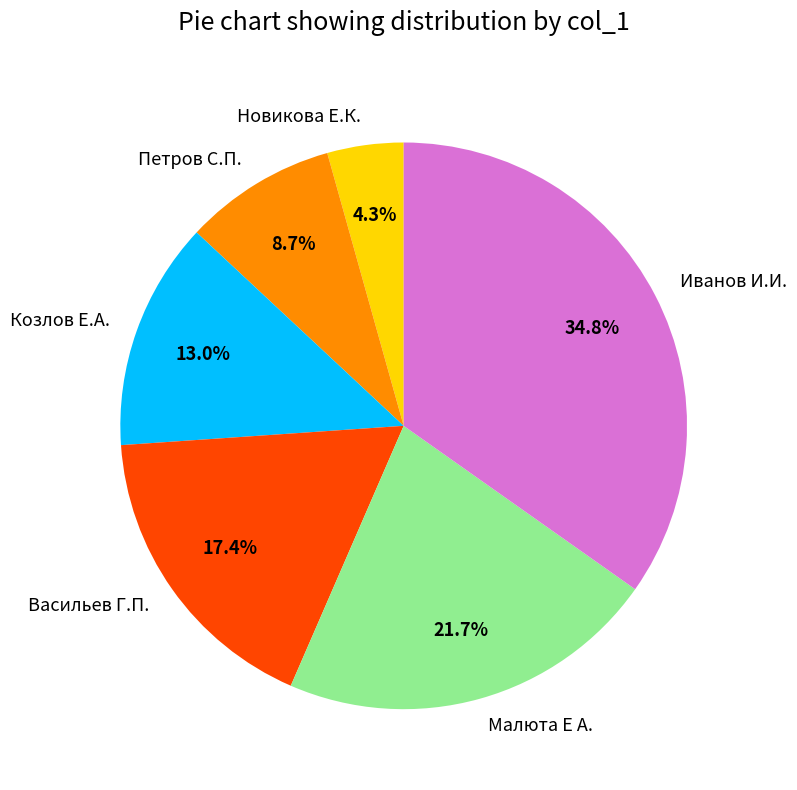

How many segments does this pie chart have?

6